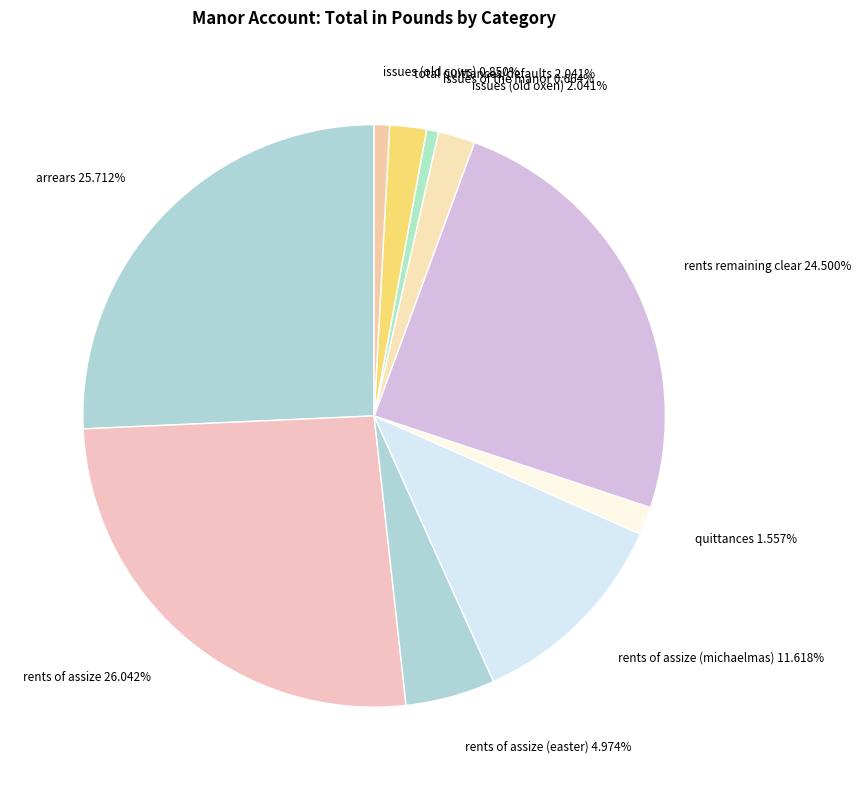

How many slices are in this pie chart?

10